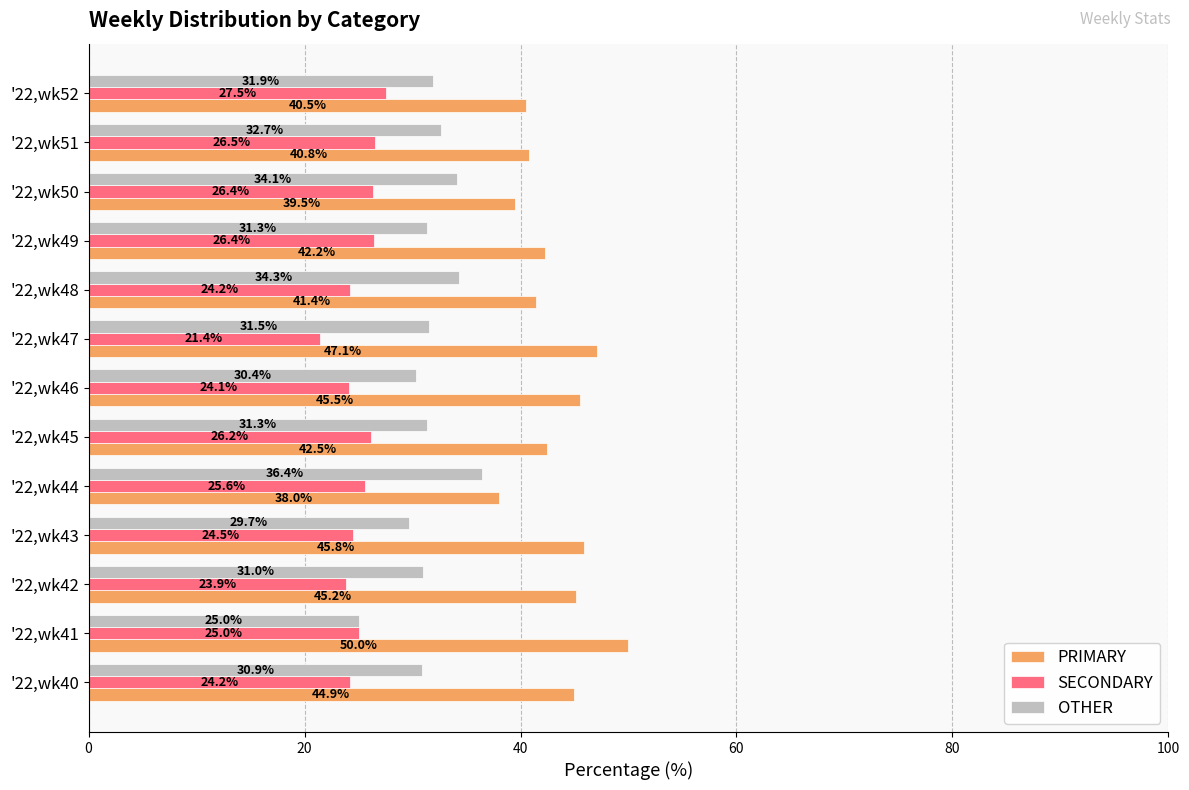

At which label does OTHER reach its minimum?

'22,wk41